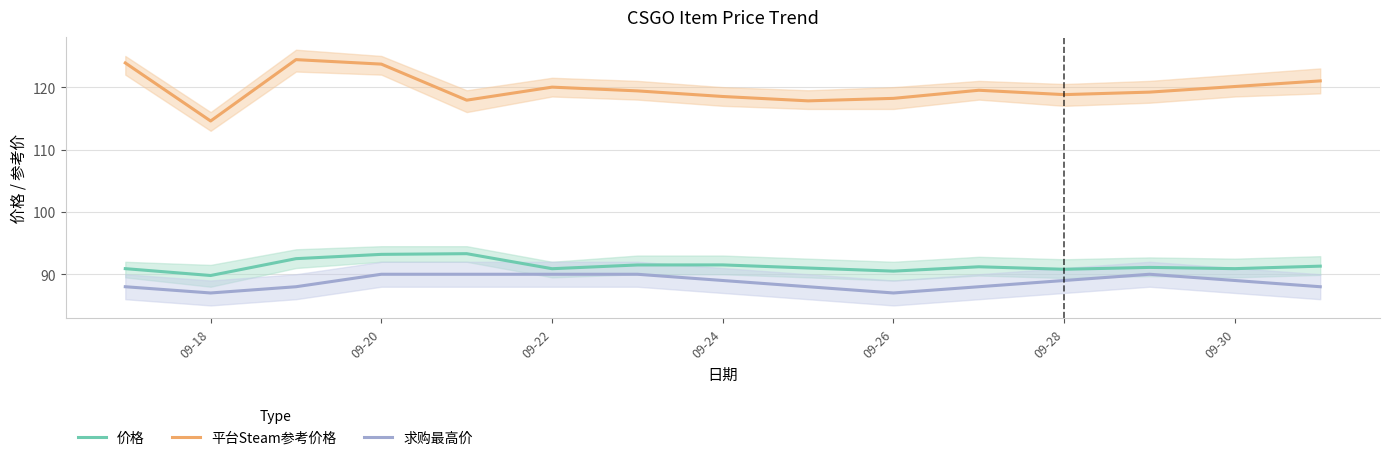

The value of 价格 at 09-24 is 127.1. True or false?

False